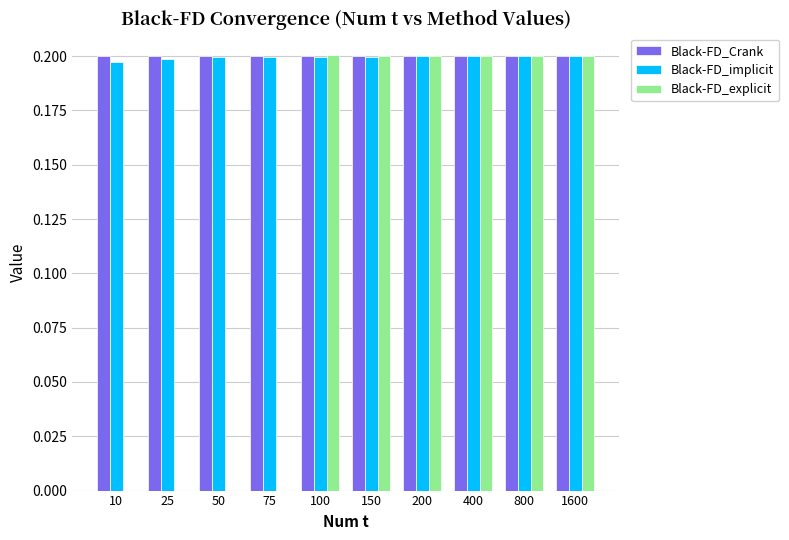

What is the total value across all series at 150?

0.6